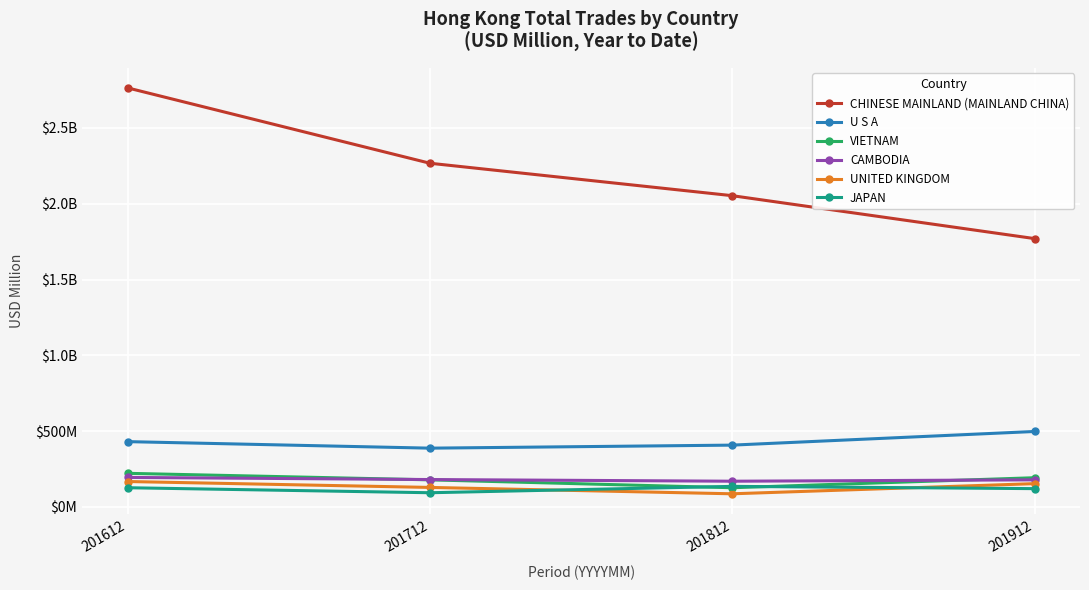

True or false: CAMBODIA and UNITED KINGDOM cross at least once.

False